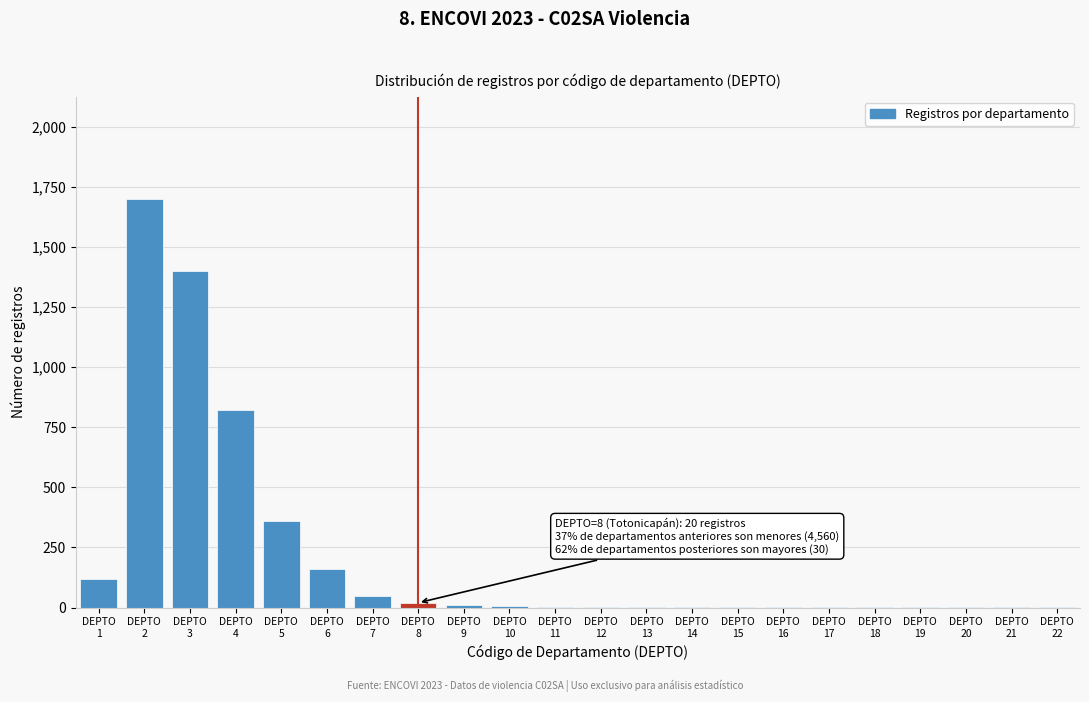

What is the sum of all values?

4660